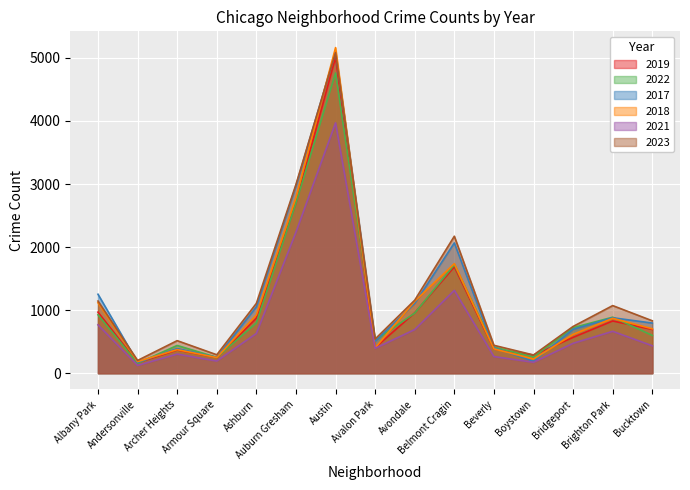

Where is the first local maximum for 2019?

Archer Heights